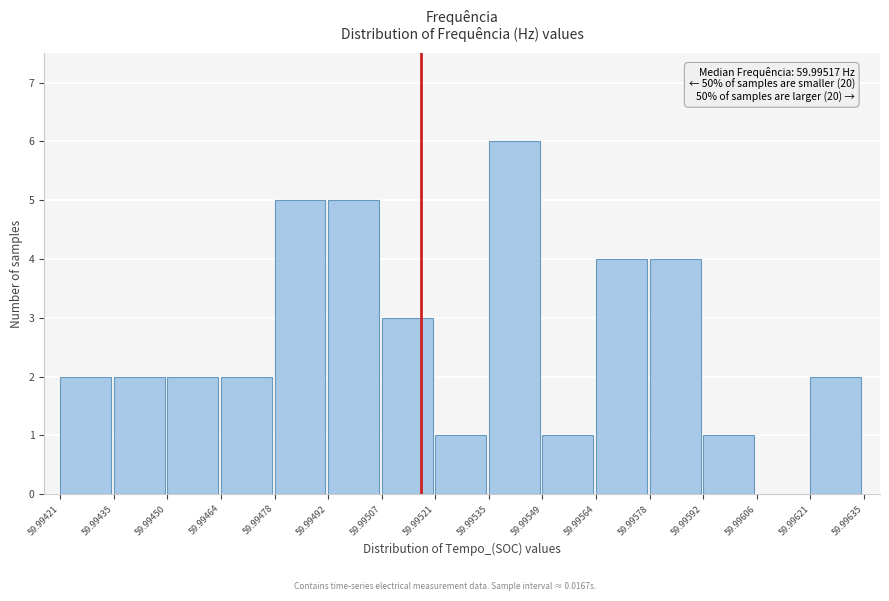

Which range on the x-axis has the tallest bar?

59.99535 to 59.99549